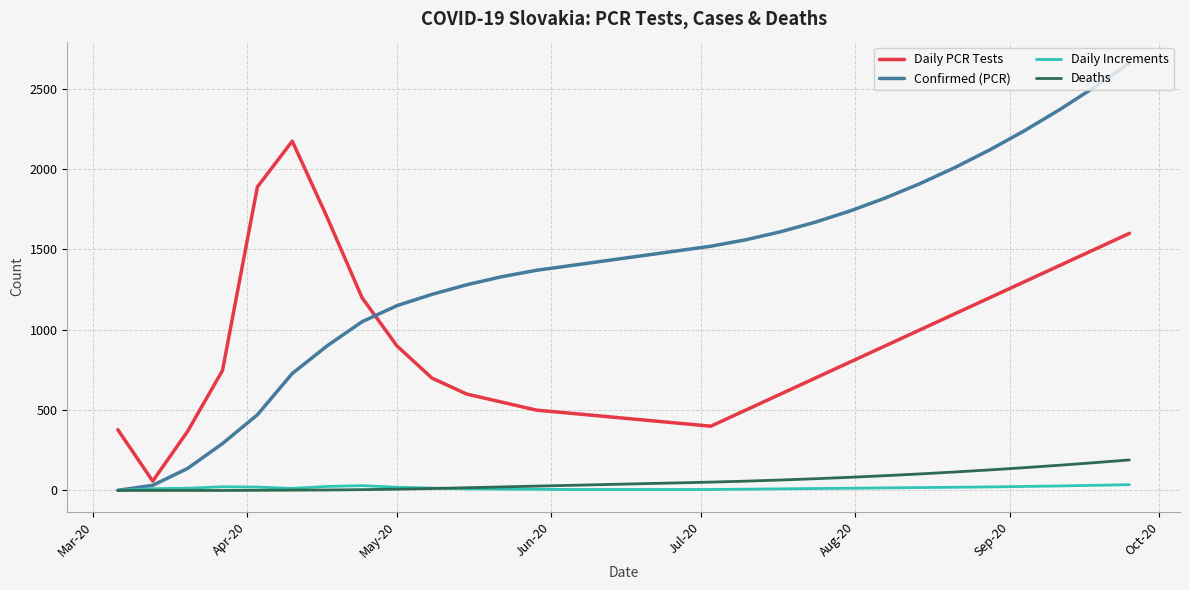

What is the greatest value displayed?

2660